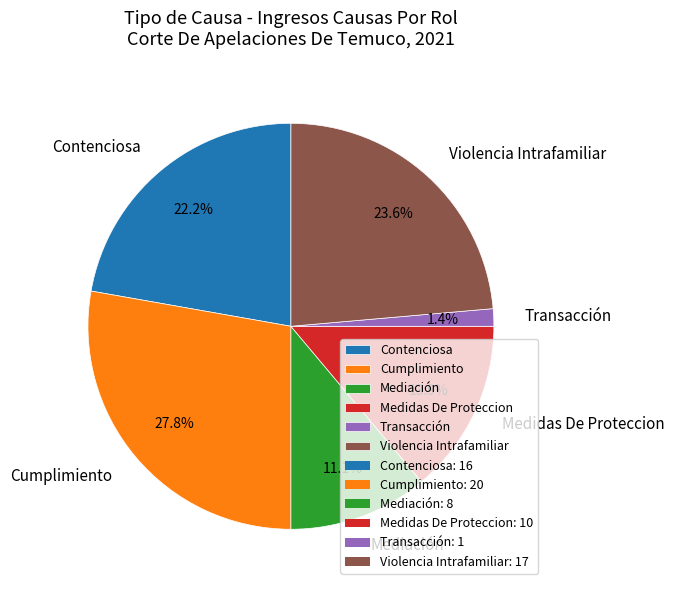

Count the number of slices in the pie.

6